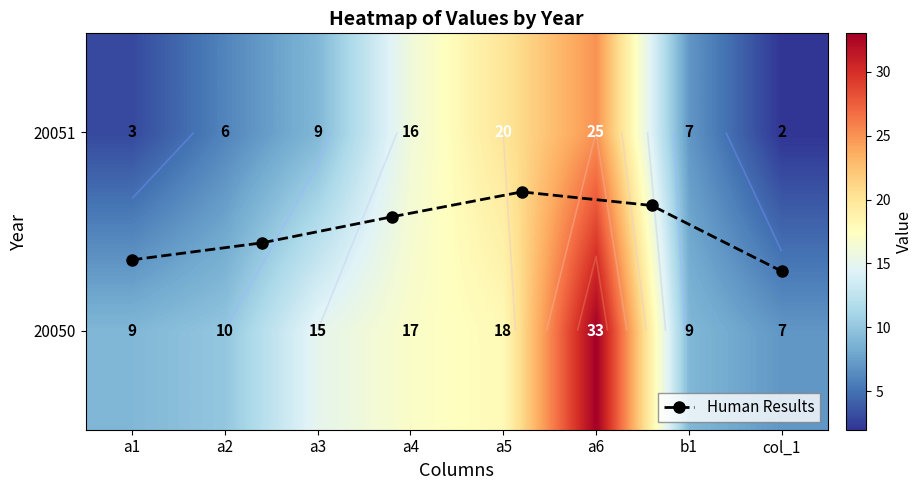

At which label does 20050 reach its minimum?

col_1